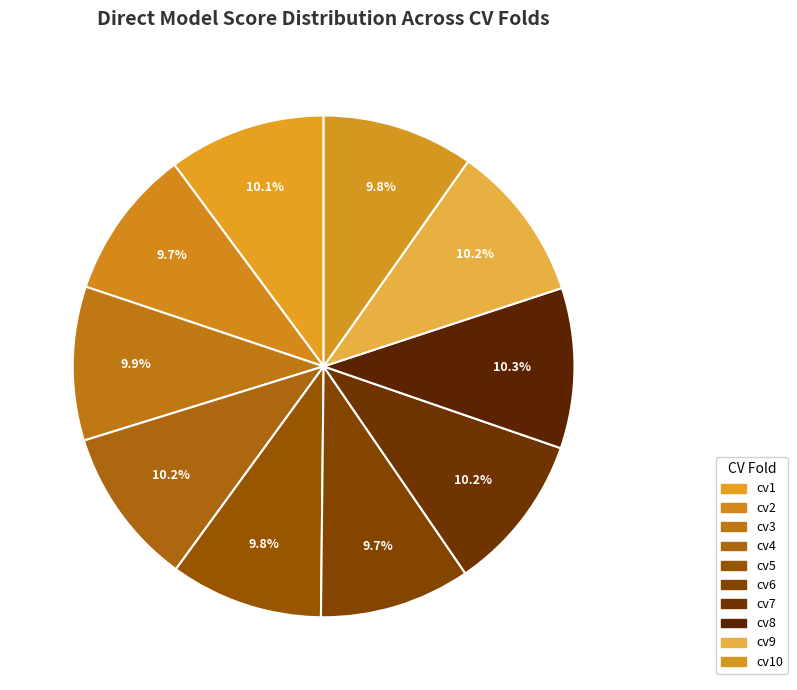

To the nearest percent, what percentage of the pie is cv5?

10%